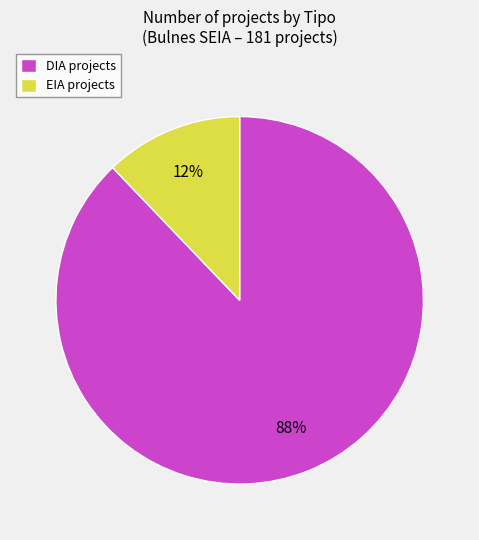

Rank the categories by value from highest to lowest.

DIA, EIA